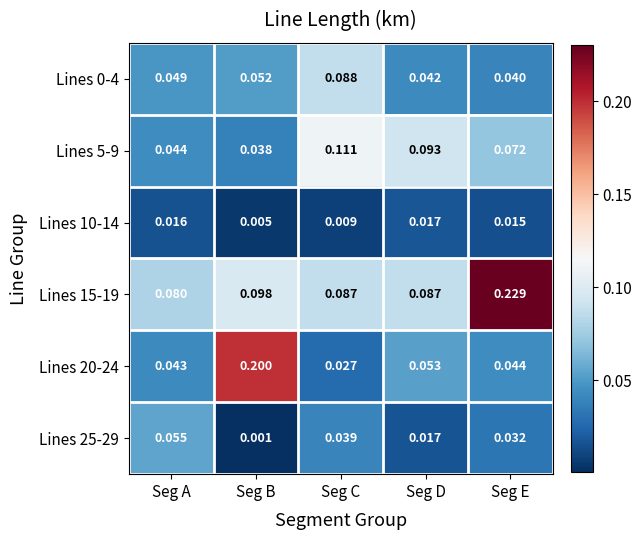

Is the value of Lines 25-29 at Seg B greater than the value of Lines 10-14 at Seg D?

No